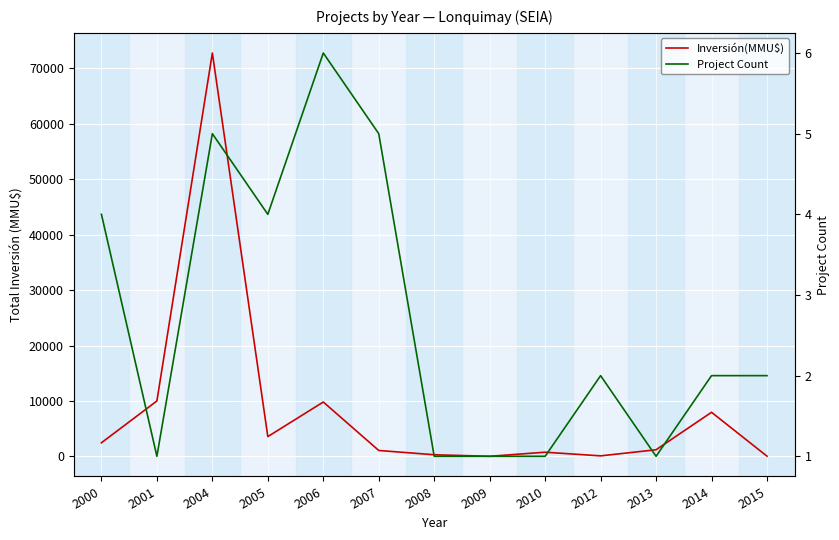

How many data points in Inversión(MMU$) are less than 1200?

6